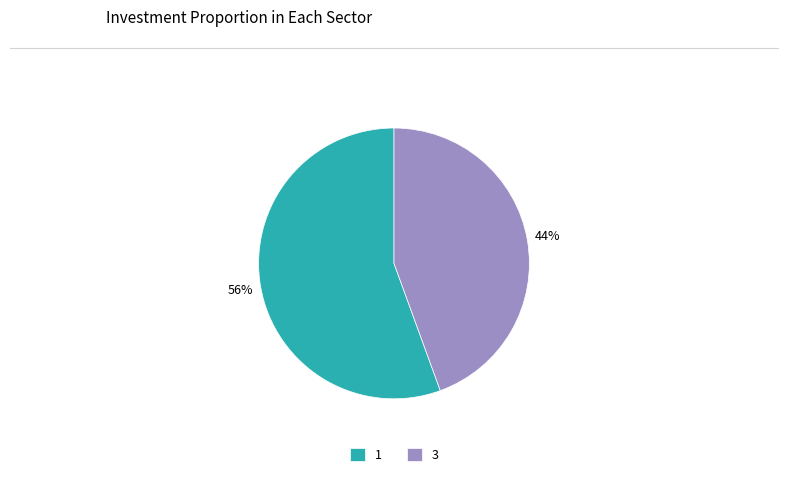

Combined, do 3 and 1 account for over 50%?

Yes